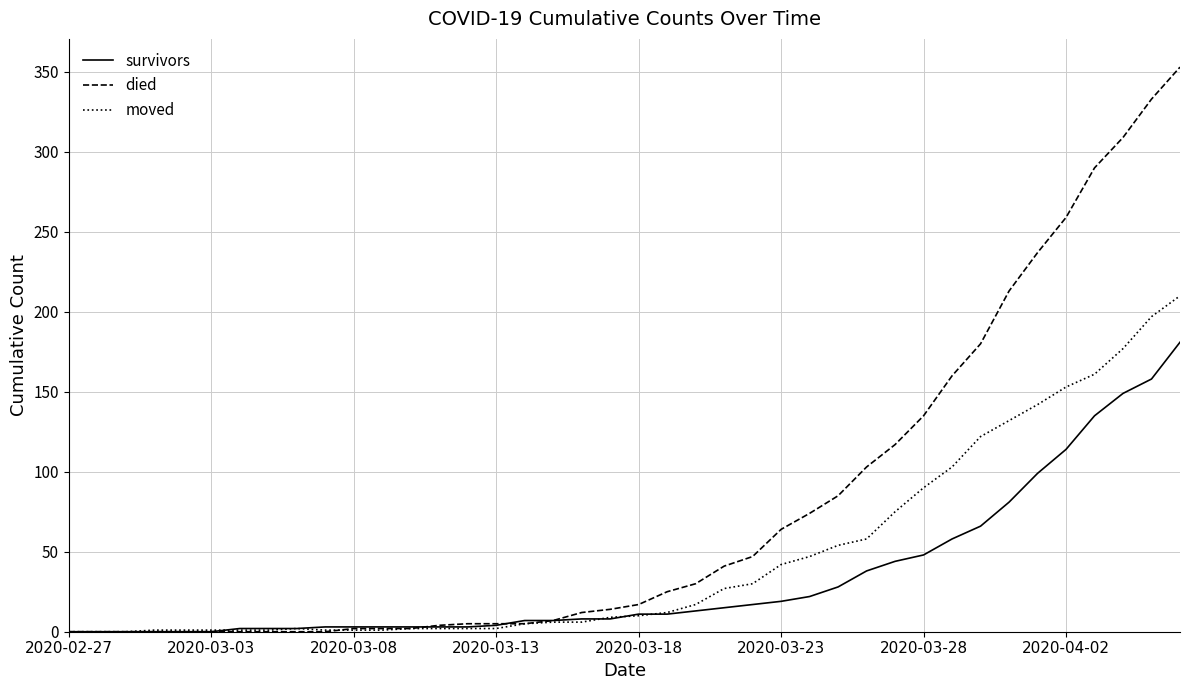

List the series in order of their peak value, lowest first.

survivors, moved, died